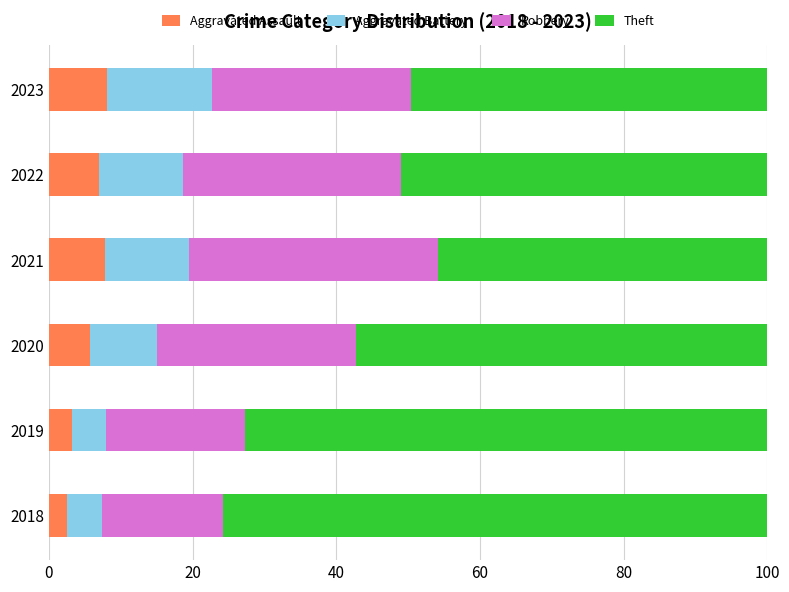

What is the average value of the Aggravated Assault series?

5.7